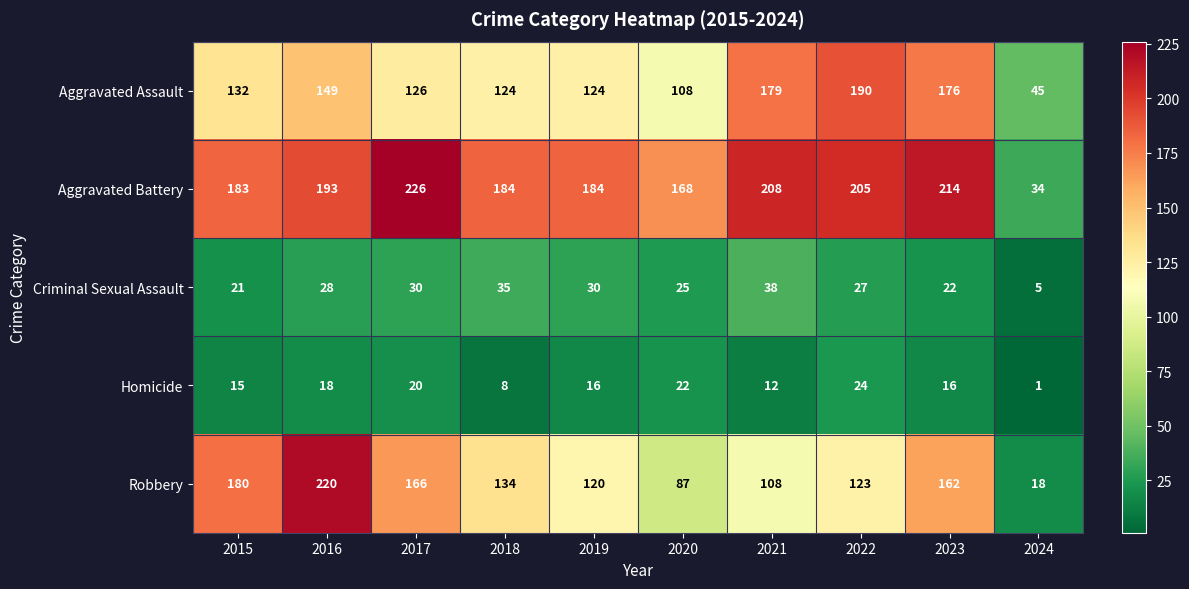

At which category is the sum across all series the highest?

2016